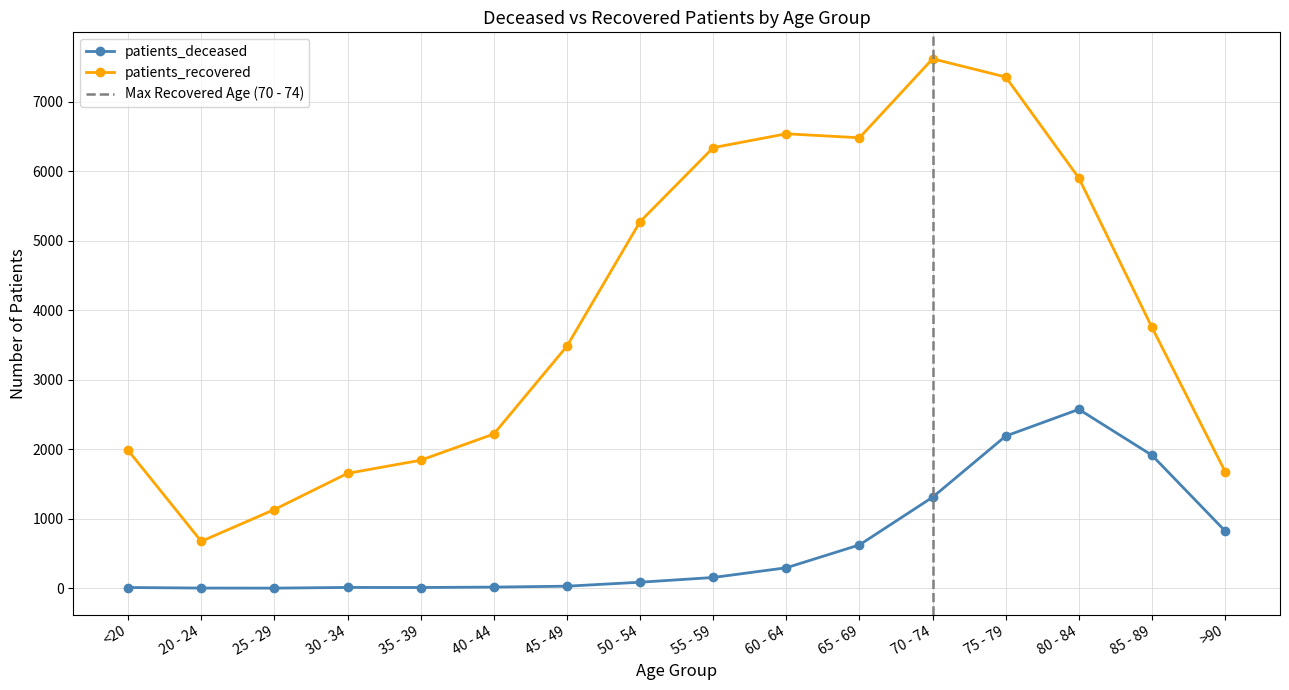

Which category has the highest value across all series?

70 - 74